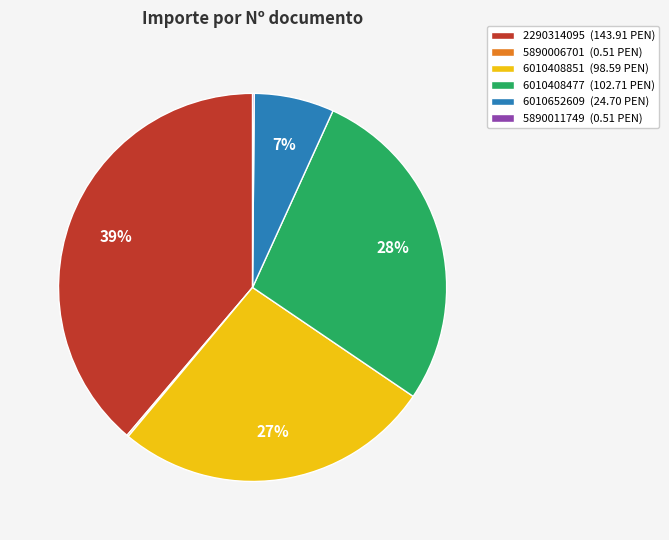

Which category has the biggest portion of the pie?

2290314095